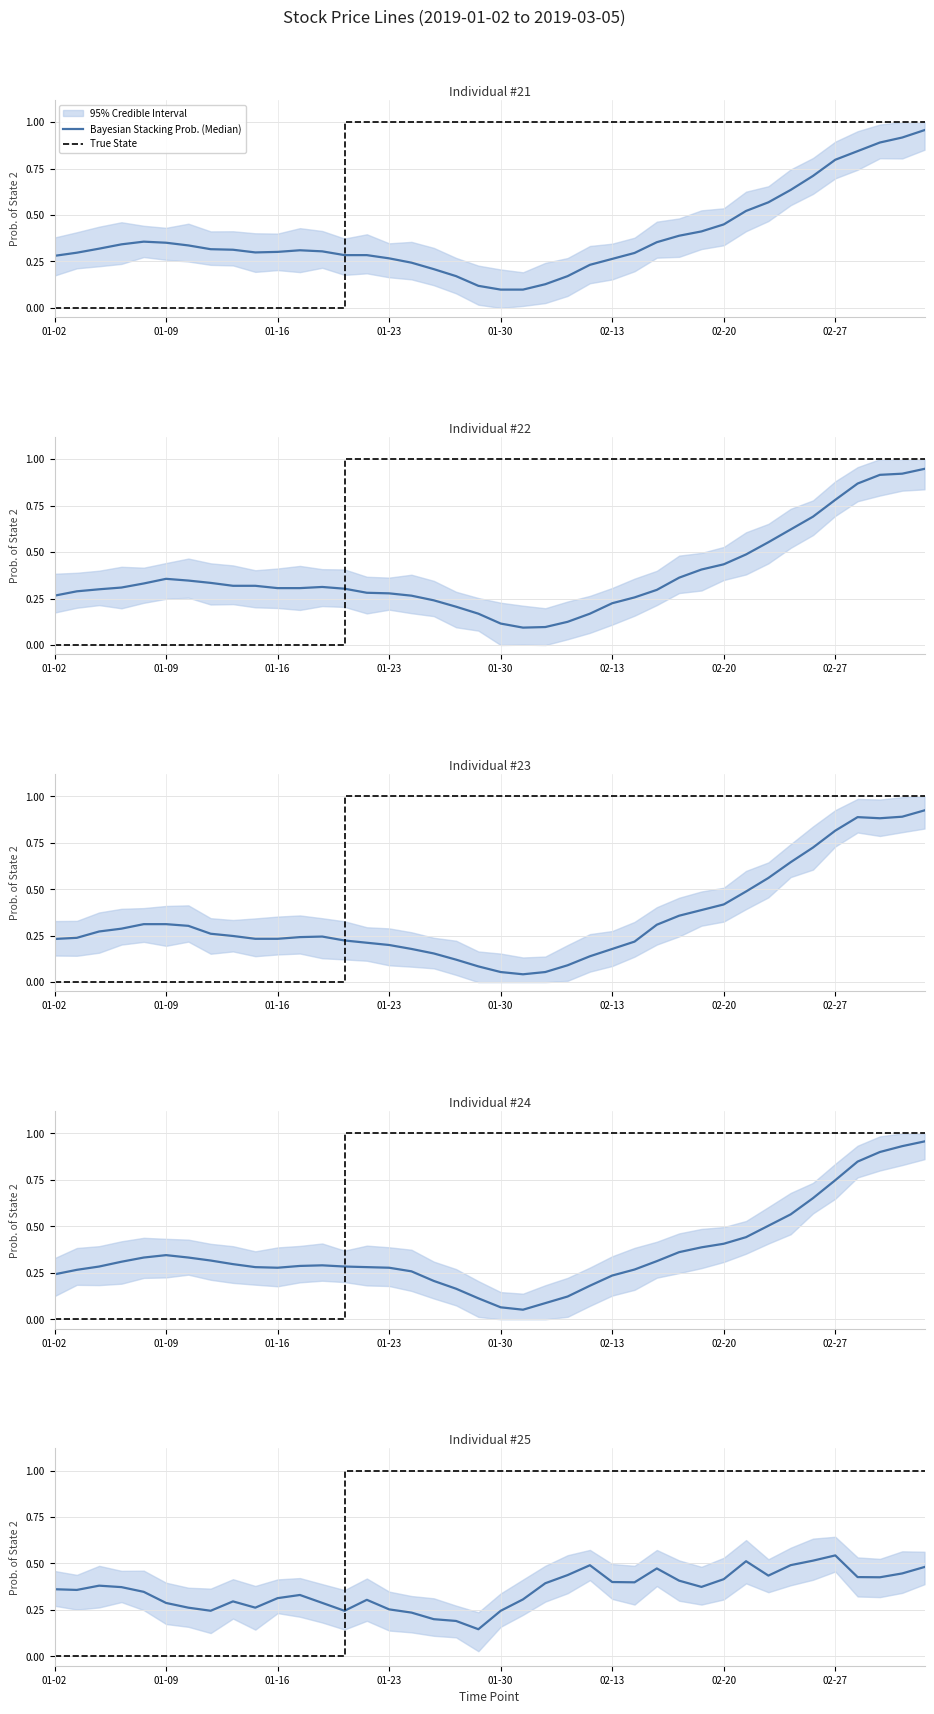

Reading left to right, transcribe all the data shown in this chart.

Bayesian Stacking Prob. (Median): 0.4	0.4	0.4	0.4	0.3	0.3	0.3	0.2	0.3	0.3	0.3	0.3	0.3	0.2	0.3	0.3	0.2	0.2	0.2	0.1	0.2	0.3	0.4	0.4	0.5	0.4	0.4	0.5	0.4	0.4	0.4	0.5	0.4	0.5	0.5	0.5	0.4	0.4	0.4	0.5
True State: 0.0	0.0	0.0	0.0	0.0	0.0	0.0	0.0	0.0	0.0	0.0	0.0	0.0	1.0	1.0	1.0	1.0	1.0	1.0	1.0	1.0	1.0	1.0	1.0	1.0	1.0	1.0	1.0	1.0	1.0	1.0	1.0	1.0	1.0	1.0	1.0	1.0	1.0	1.0	1.0